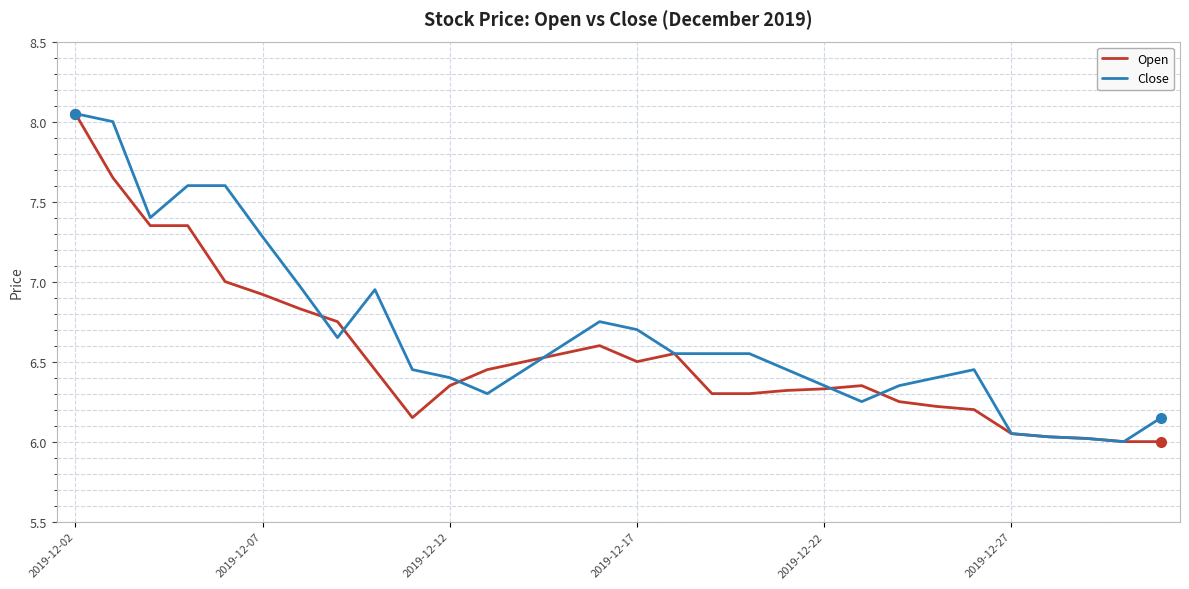

Which series has the largest total across all categories?

Close